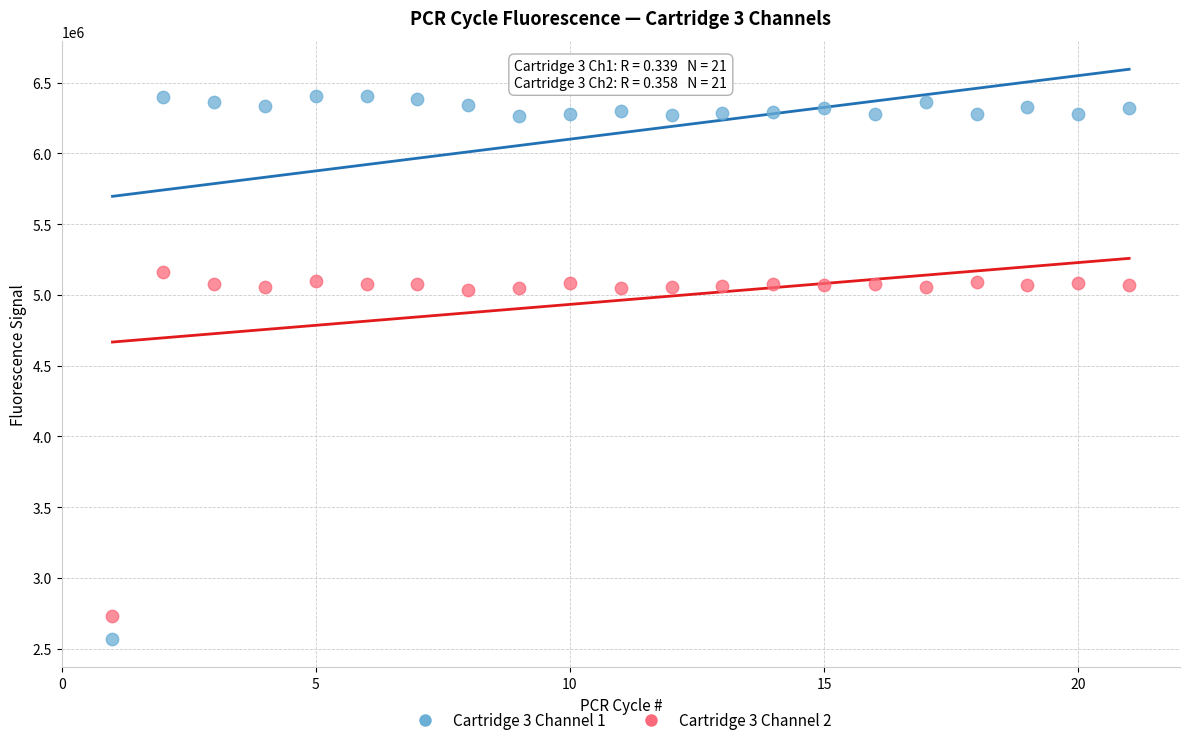

Which series has the widest spread of Y values?

Cartridge 3 Channel 1